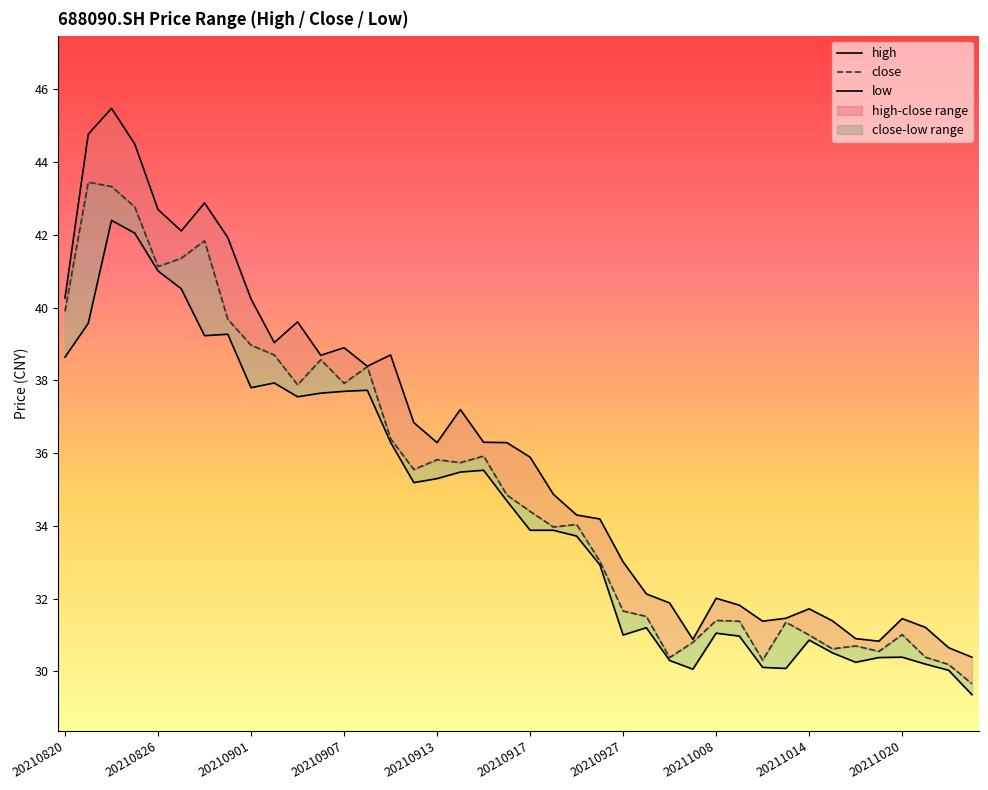

True or false: close and high intersect in this chart.

False